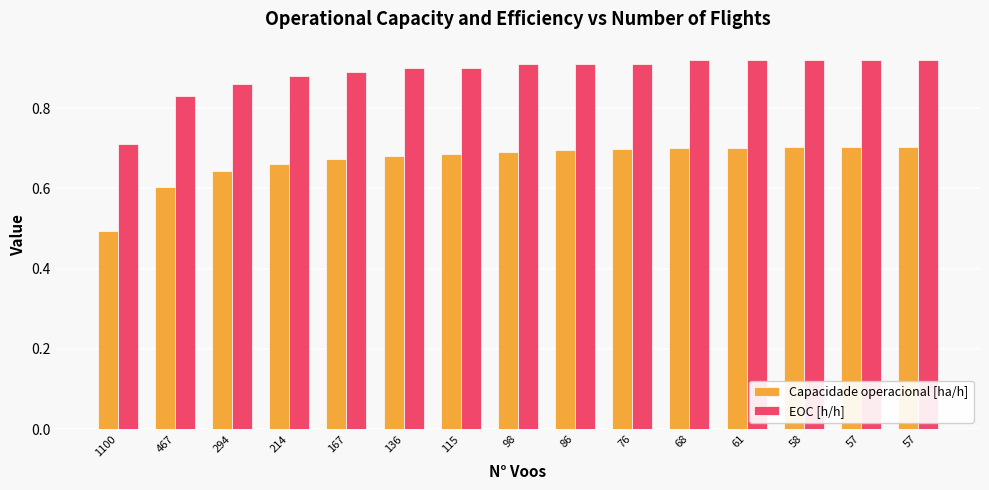

Rank the series by their maximum value, from lowest to highest.

Capacidade operacional [ha/h], EOC [h/h]